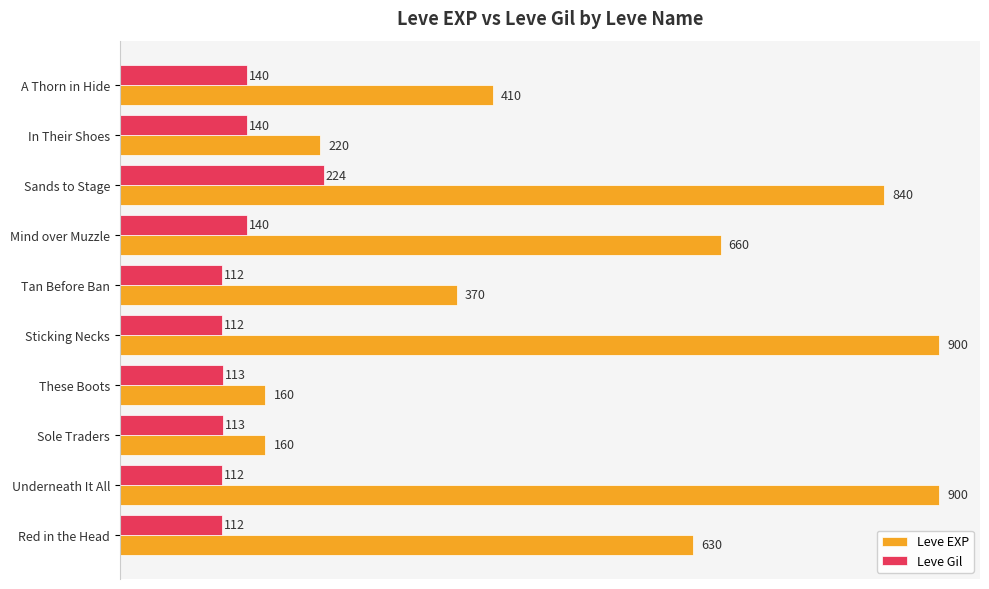

What are all the series names shown in the legend?

Leve EXP, Leve Gil